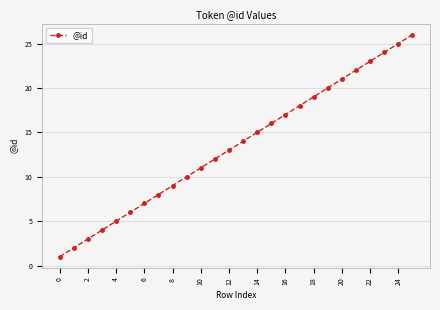

True or false: there are more than 2 points higher than both neighbors.

False